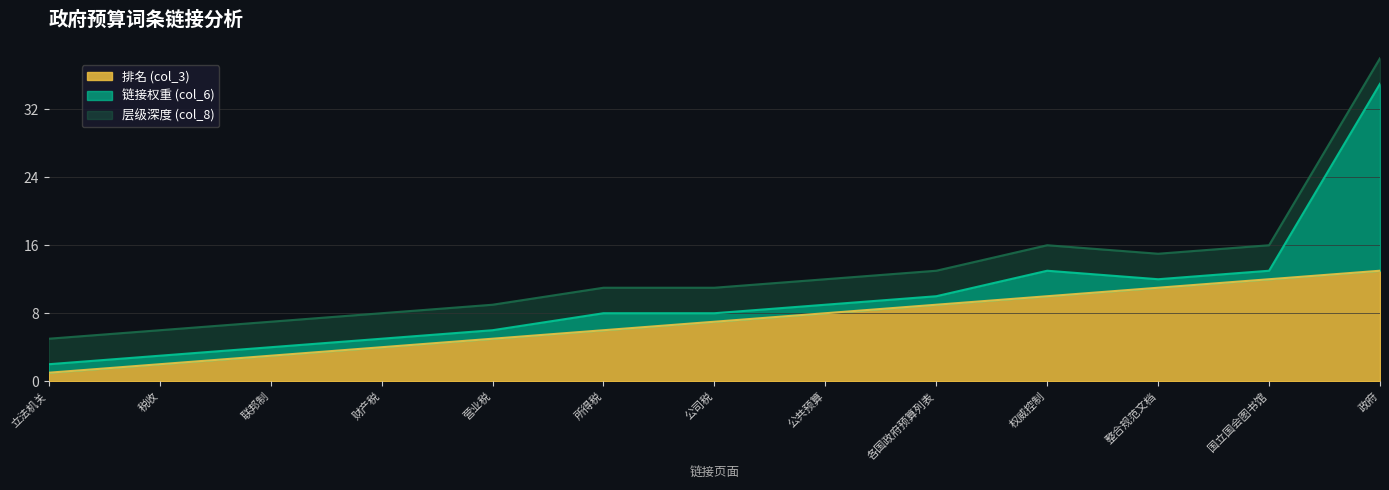

At which category is the sum across all series the highest?

政府